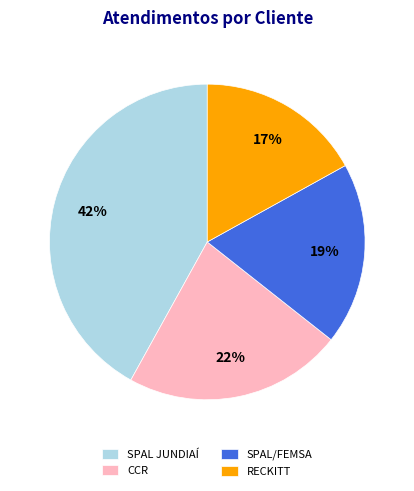

Is there any slice that represents more than half of the pie?

No